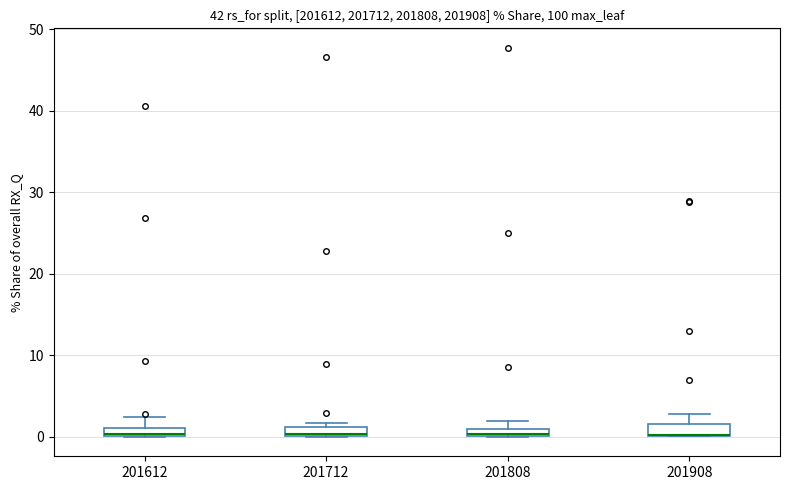

Where is the lower edge of the box at x = 201612 on the y-axis? The values are not printed on the chart, so give them approximately, as read against the axis.

0